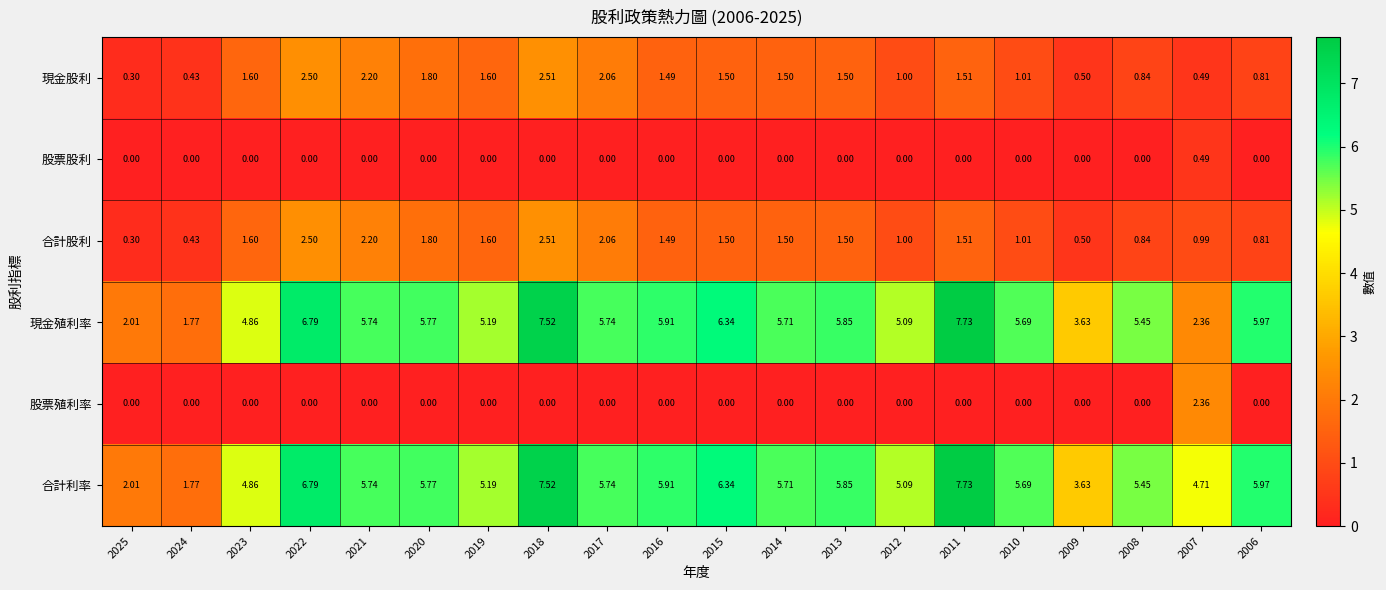

What is the total value across all series at 2015?

15.7